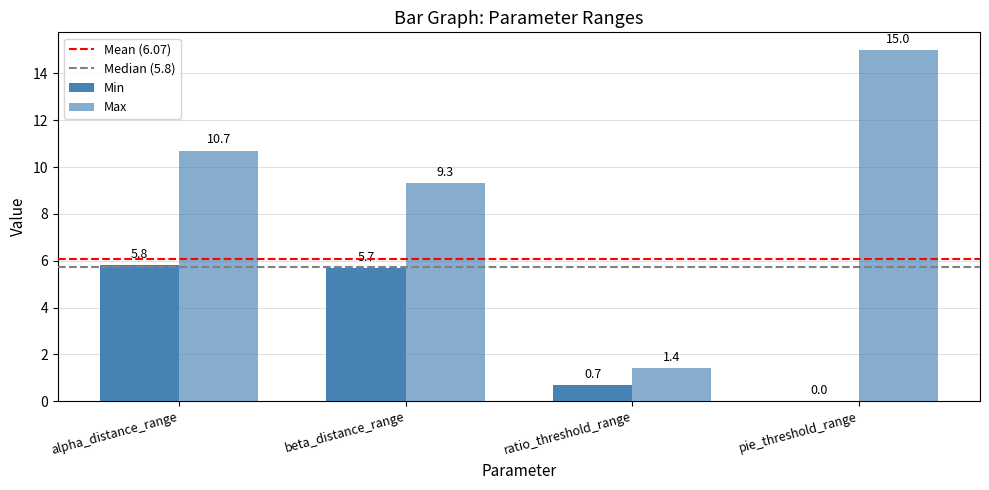

Are the bars horizontal?

No